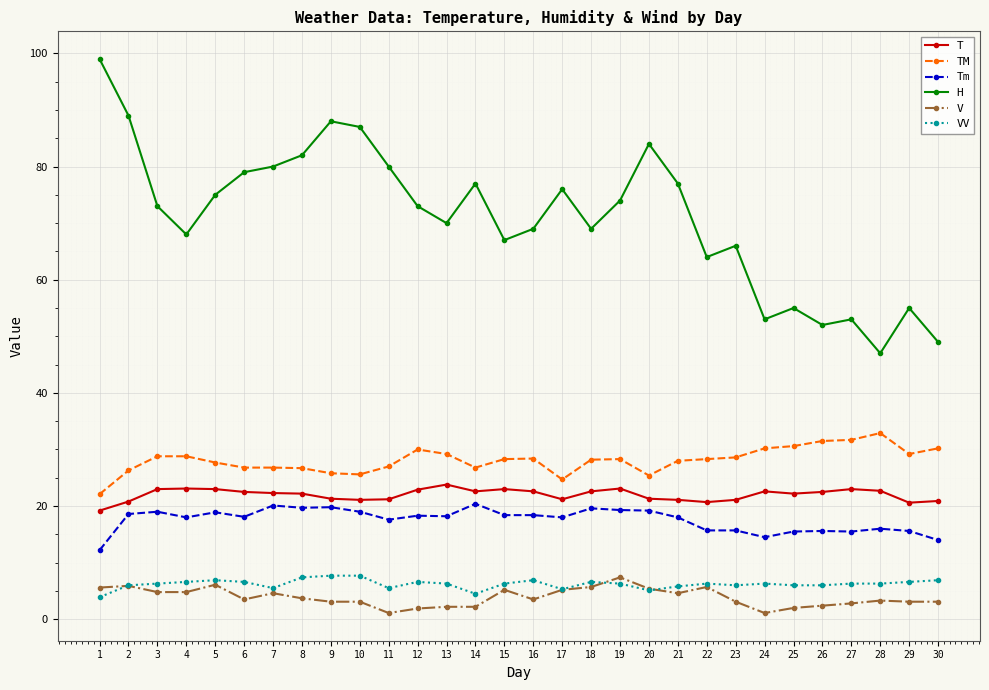

What is the value of the Tm point at the 20th from the left?

19.2